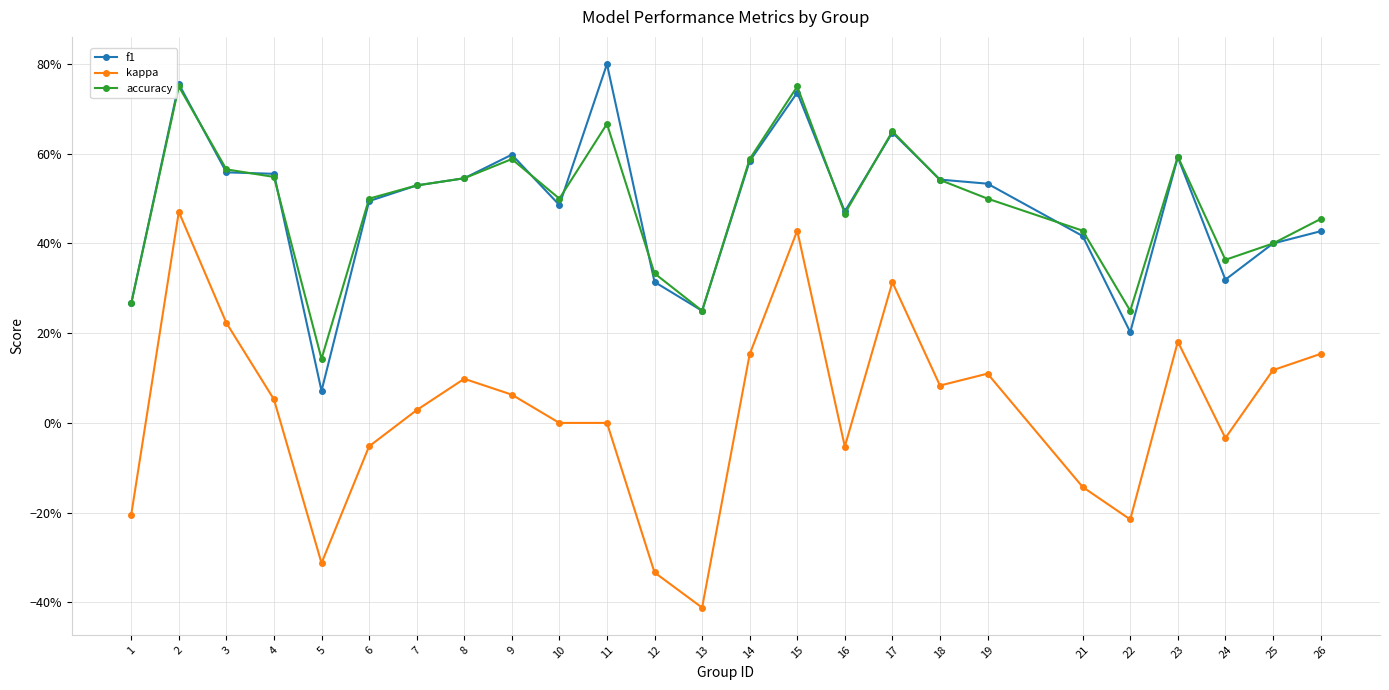

Does the chart have visible grid lines?

Yes